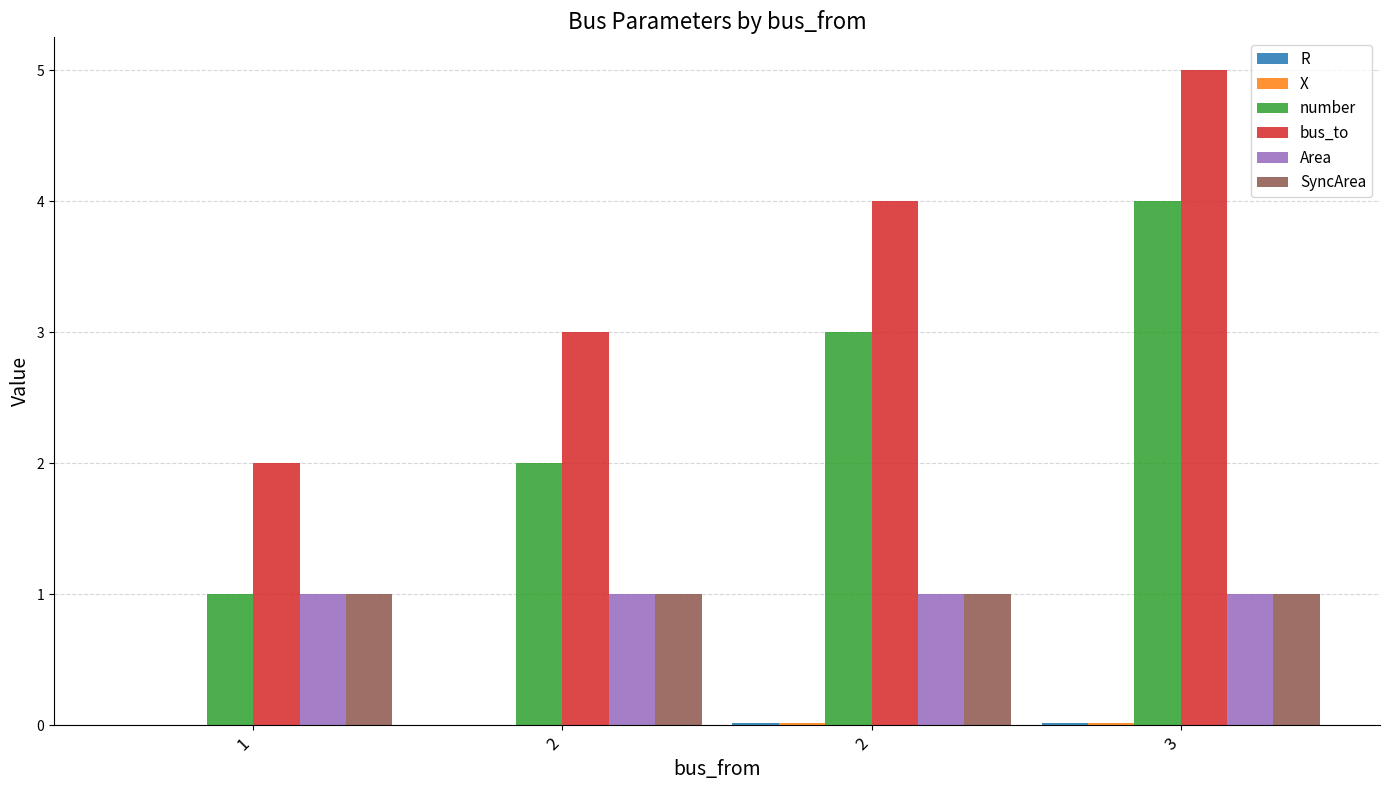

Reading left to right, extract all data points from this chart.

R: 1=0.0	2=0.0	2=0.0	3=0.0
X: 1=0.0	2=0.0	2=0.0	3=0.0
number: 1=1.0	2=2.0	2=3.0	3=4.0
bus_to: 1=2.0	2=3.0	2=4.0	3=5.0
Area: 1=1.0	2=1.0	2=1.0	3=1.0
SyncArea: 1=1.0	2=1.0	2=1.0	3=1.0